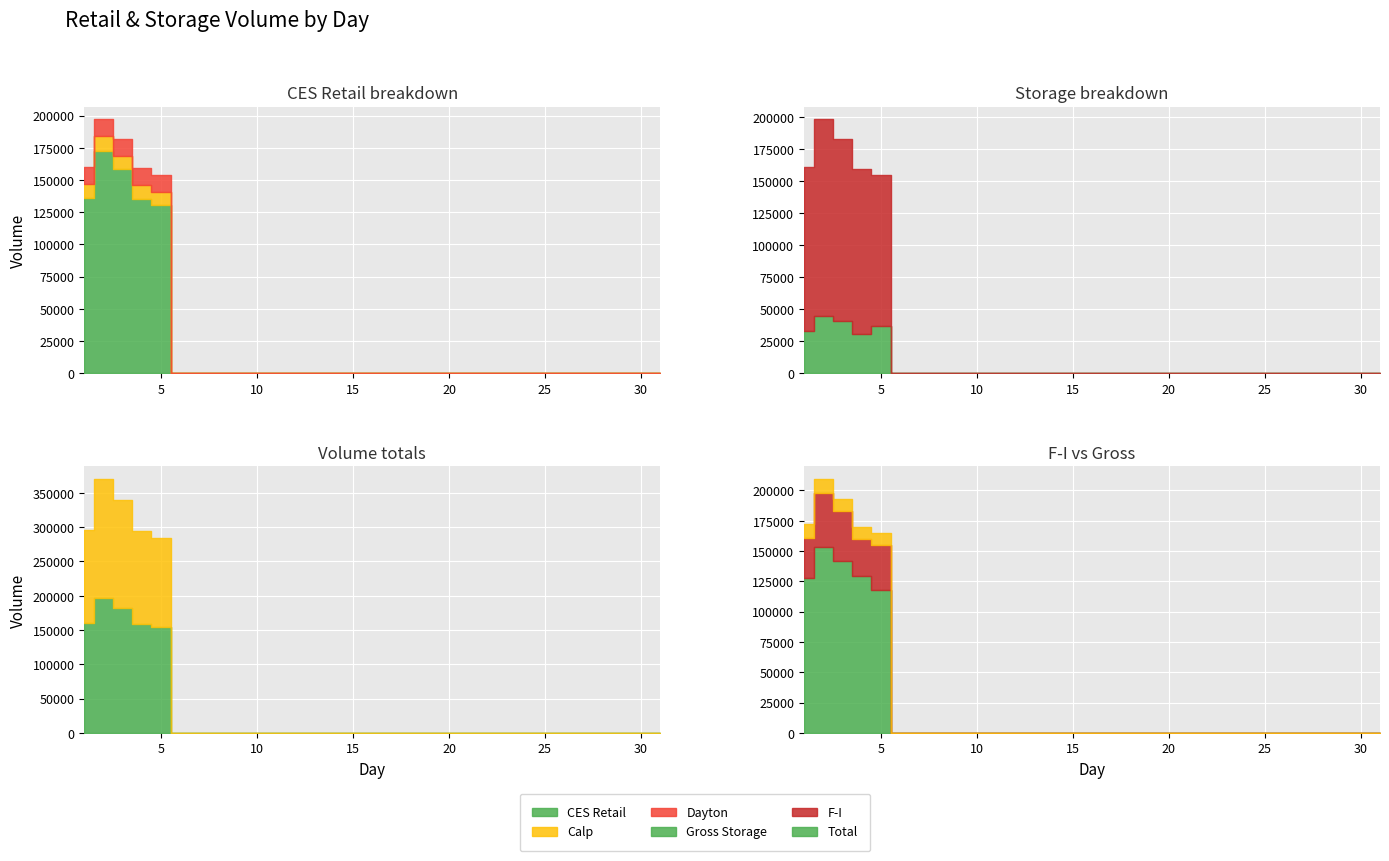

Reading left to right, what are all the values shown in this chart?

CES Retail: 135955	172800	158218	135473	130408	0	0	0	0	0	0	0	0	0	0	0	0	0	0	0	0	0	0	0	0	0	0	0	0	0	0
Calp: 11185	11168	10419	10363	10383	0	0	0	0	0	0	0	0	0	0	0	0	0	0	0	0	0	0	0	0	0	0	0	0	0	0
Dayton: 13262	13262	13262	13262	13262	0	0	0	0	0	0	0	0	0	0	0	0	0	0	0	0	0	0	0	0	0	0	0	0	0	0
Total: 160402	197230	181899	159098	154053	0	0	0	0	0	0	0	0	0	0	0	0	0	0	0	0	0	0	0	0	0	0	0	0	0	0
Gross Storage: 33135	44907	40994	30645	36820	0	0	0	0	0	0	0	0	0	0	0	0	0	0	0	0	0	0	0	0	0	0	0	0	0	0
F-I: 127968	153273	141772	129101	118012	0	0	0	0	0	0	0	0	0	0	0	0	0	0	0	0	0	0	0	0	0	0	0	0	0	0